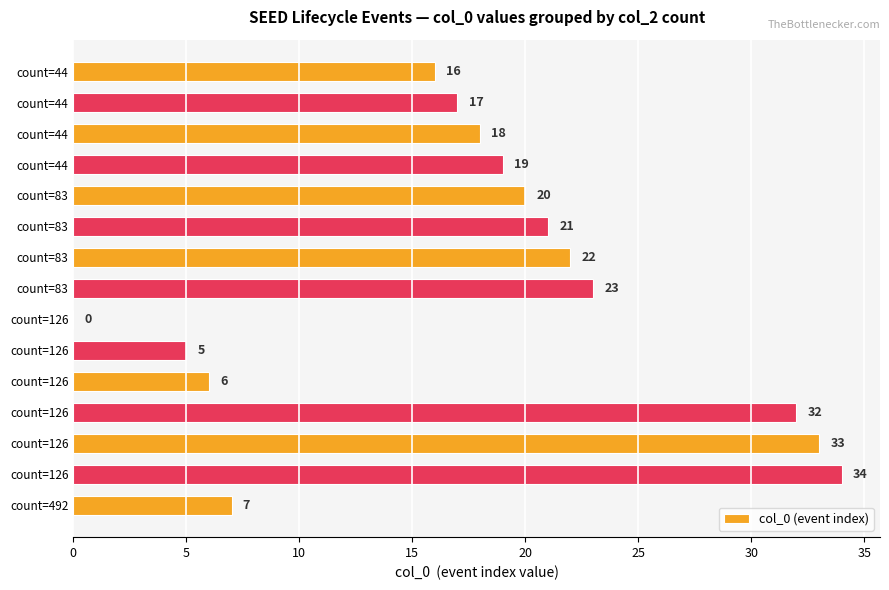

How many positive values are there?

14